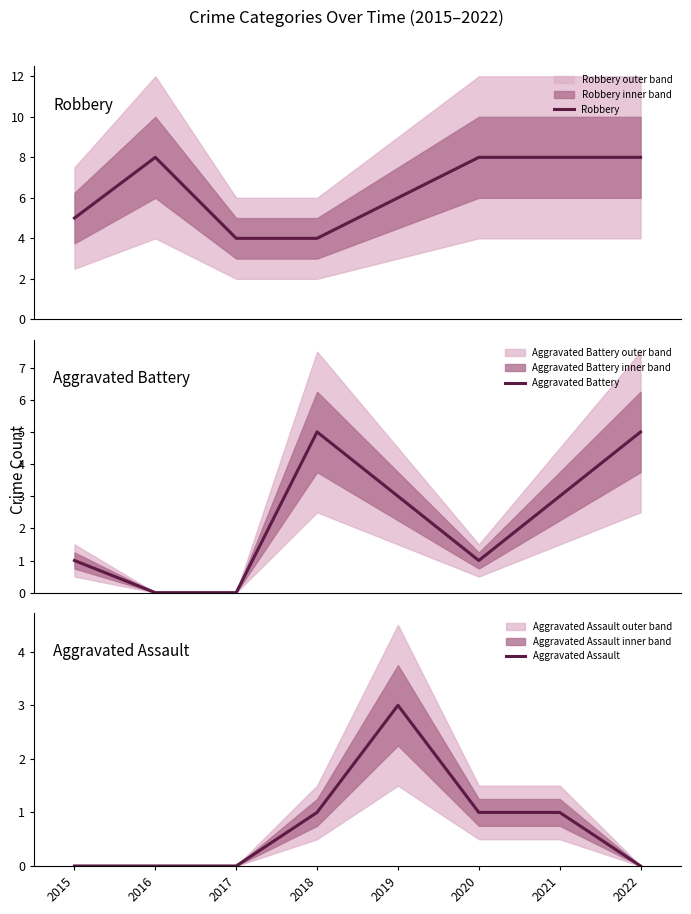

Reading left to right, list all the values displayed in this chart.

Robbery: 5	8	4	4	6	8	8	8
Aggravated Battery: 1	0	0	5	3	1	3	5
Aggravated Assault: 0	0	0	1	3	1	1	0